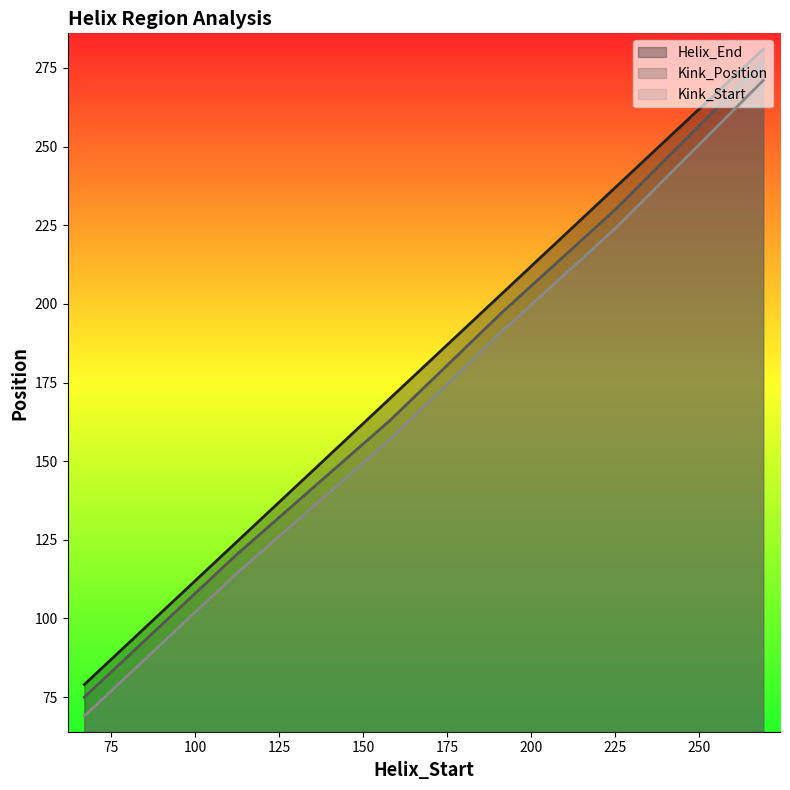

Reading left to right, list all the values displayed in this chart.

Helix_End: 67=79	112=124	158=170	191=203	225=237	269=281
Kink_Position: 67=75	112=120	158=163	191=197	225=230	269=277
Kink_Start: 67=69	112=114	158=157	191=191	225=224	269=271